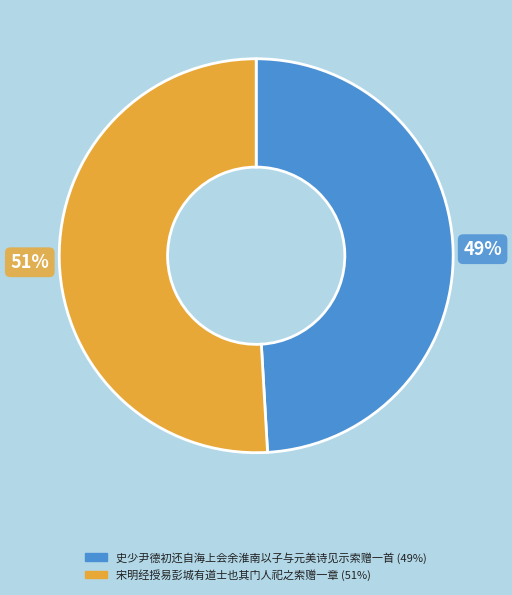

Which category accounts for the majority?

宋明经授易彭城有道士也其门人祀之索赠一章